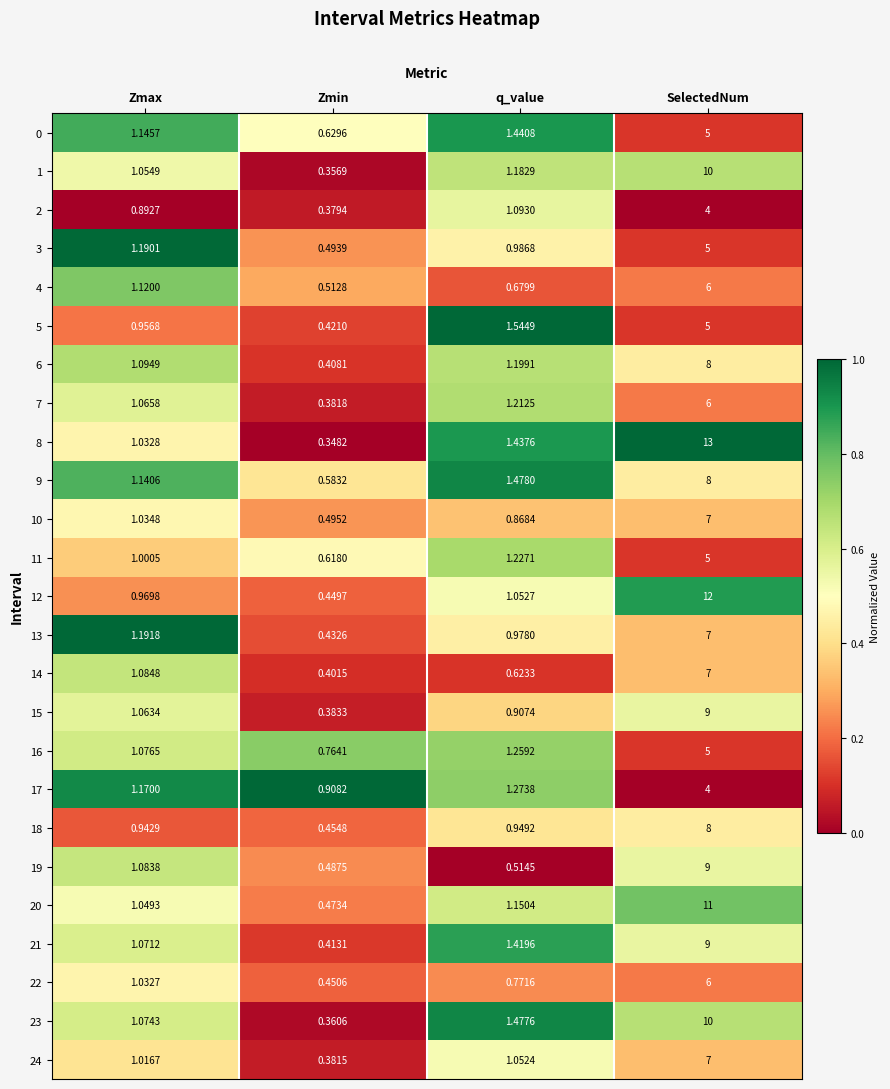

Which category has the lowest value in the 5 series?

Zmin